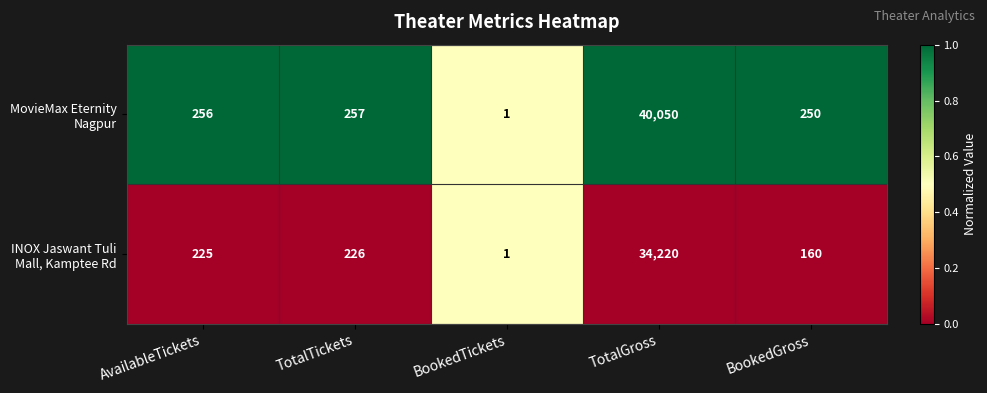

What is the total value across all series at AvailableTickets?

481